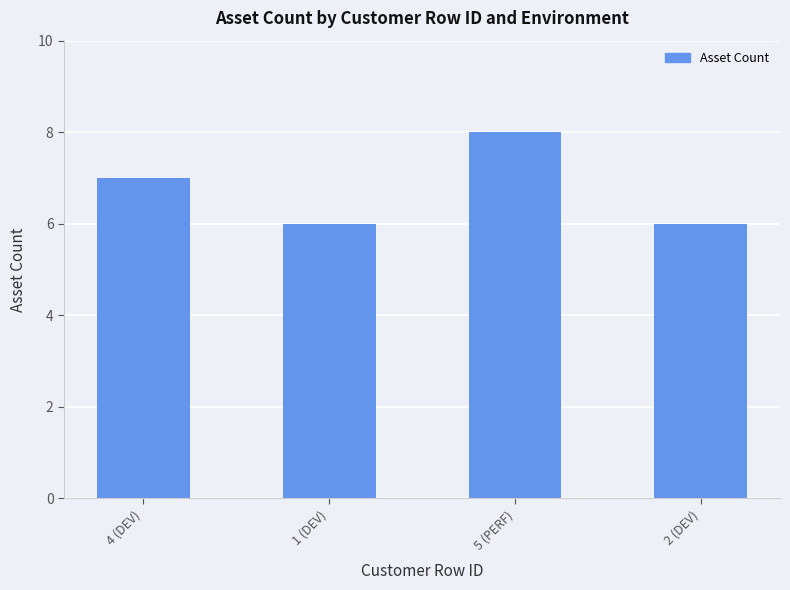

How many series are shown in this chart?

1